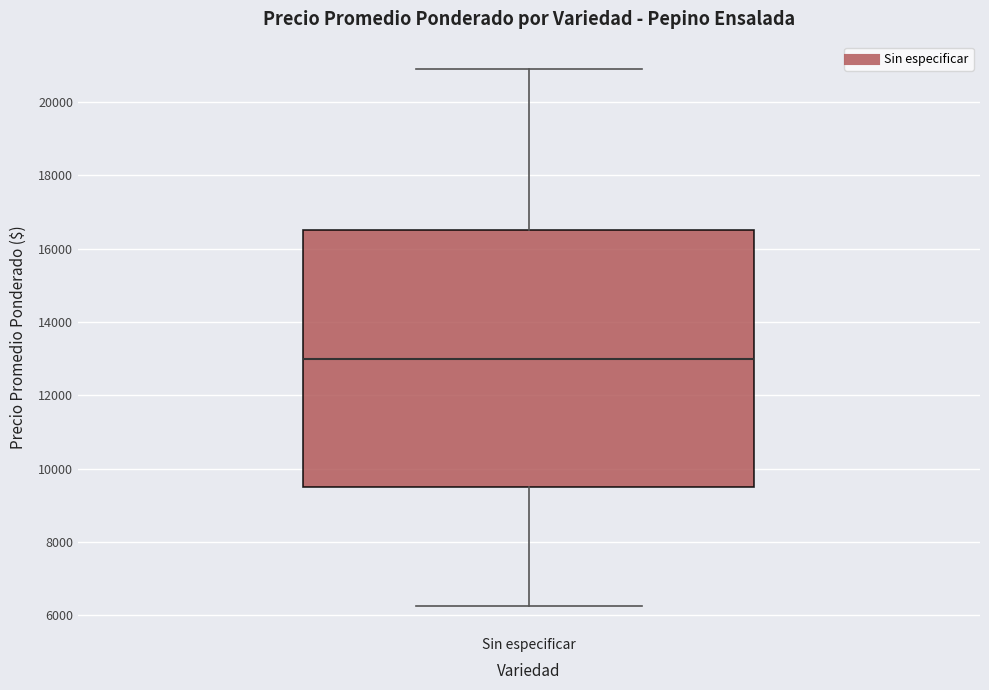

Read this box plot against the y-axis: the position of the median line, the range covered by the box, and the ends of both whiskers. The values are not printed on the chart, so give them approximately, as read against the axis.

median 13000, box 9600 to 16600, whiskers 6200 to 21000